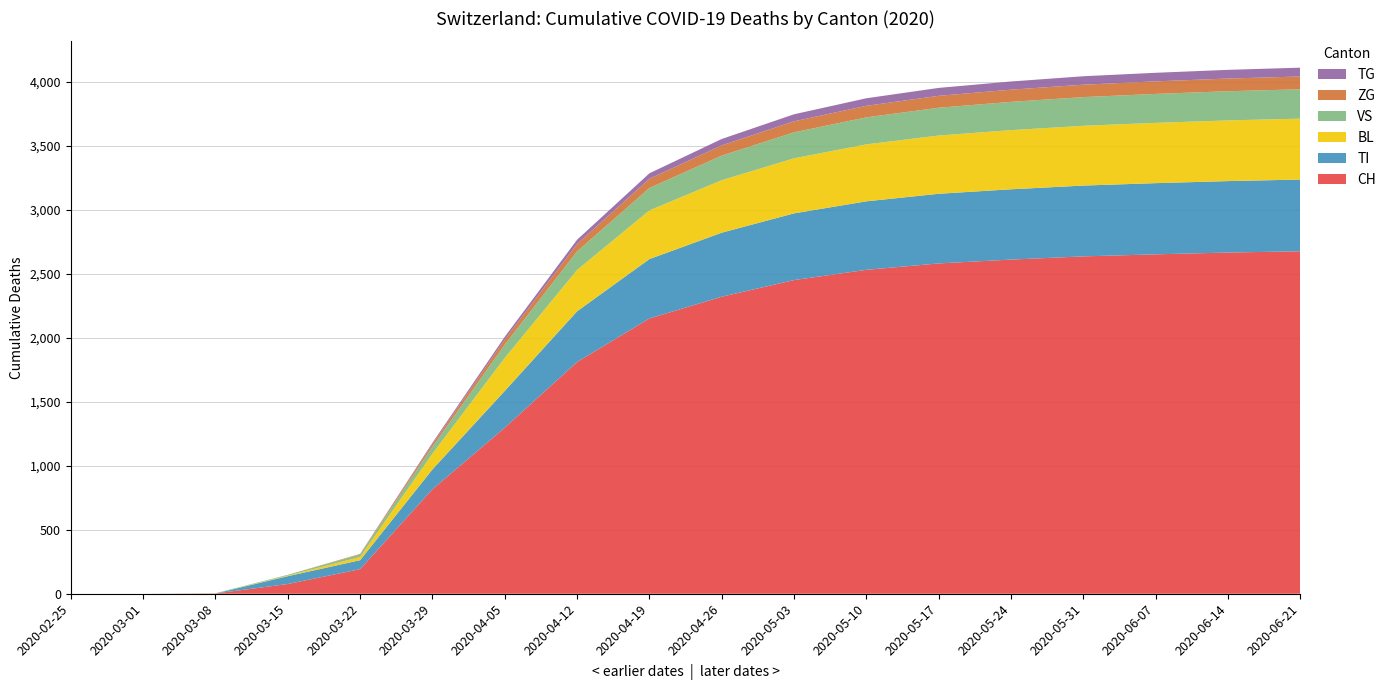

The value of CH at 2020-05-03 is 2450. True or false?

True